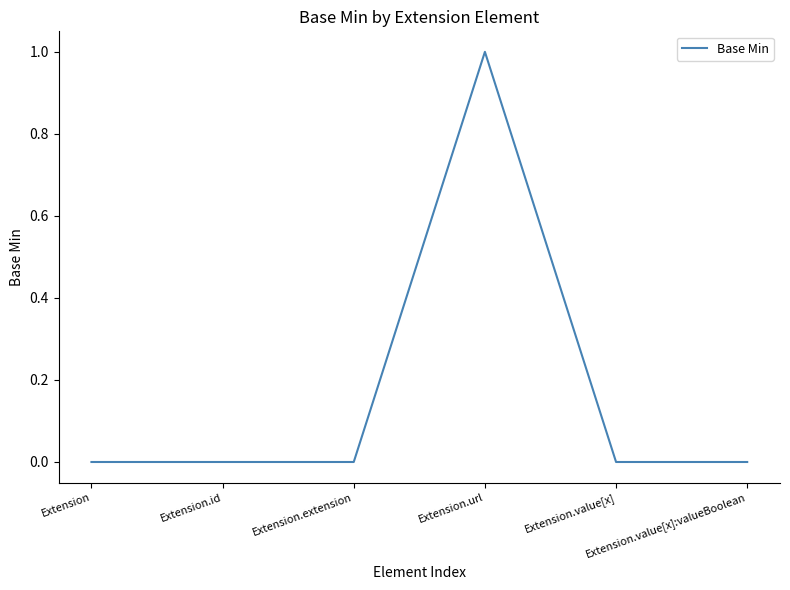

The value at Extension is -1. True or false?

False